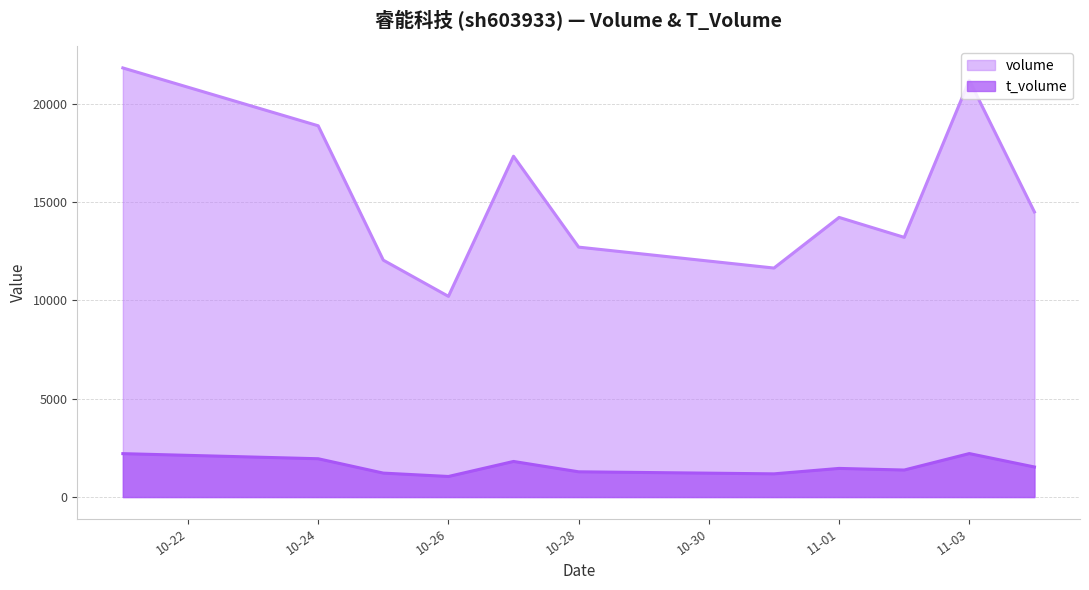

What is the difference between the maximum and second lowest values in the volume series?

10177